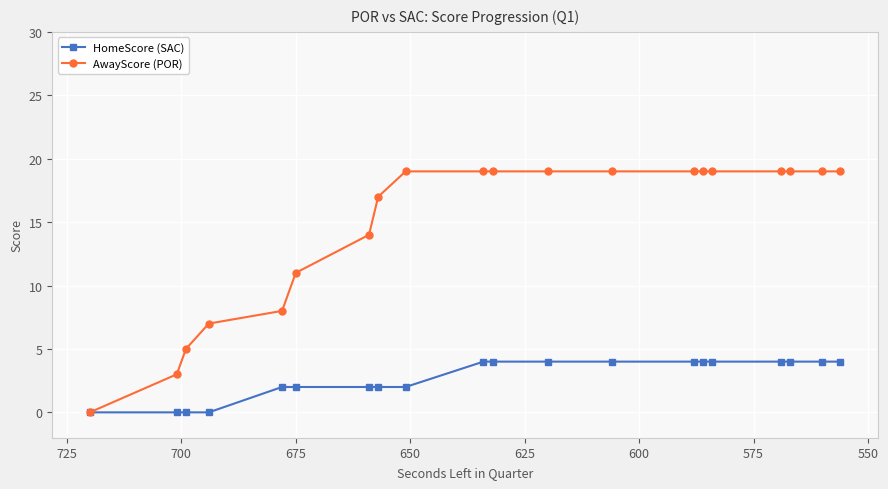

What is the difference between the highest and lowest values at 725?

17